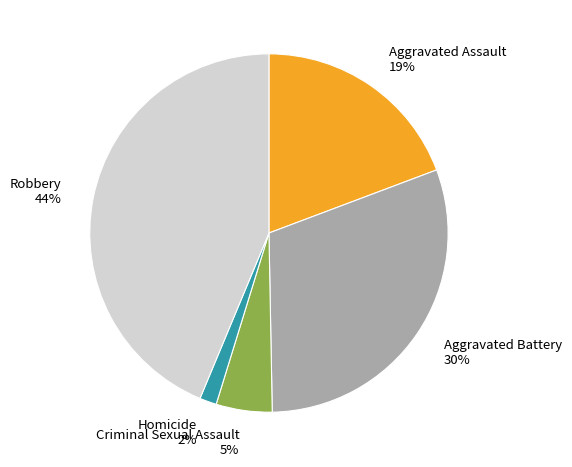

True or false: Aggravated Battery accounts for 30% of the total.

True